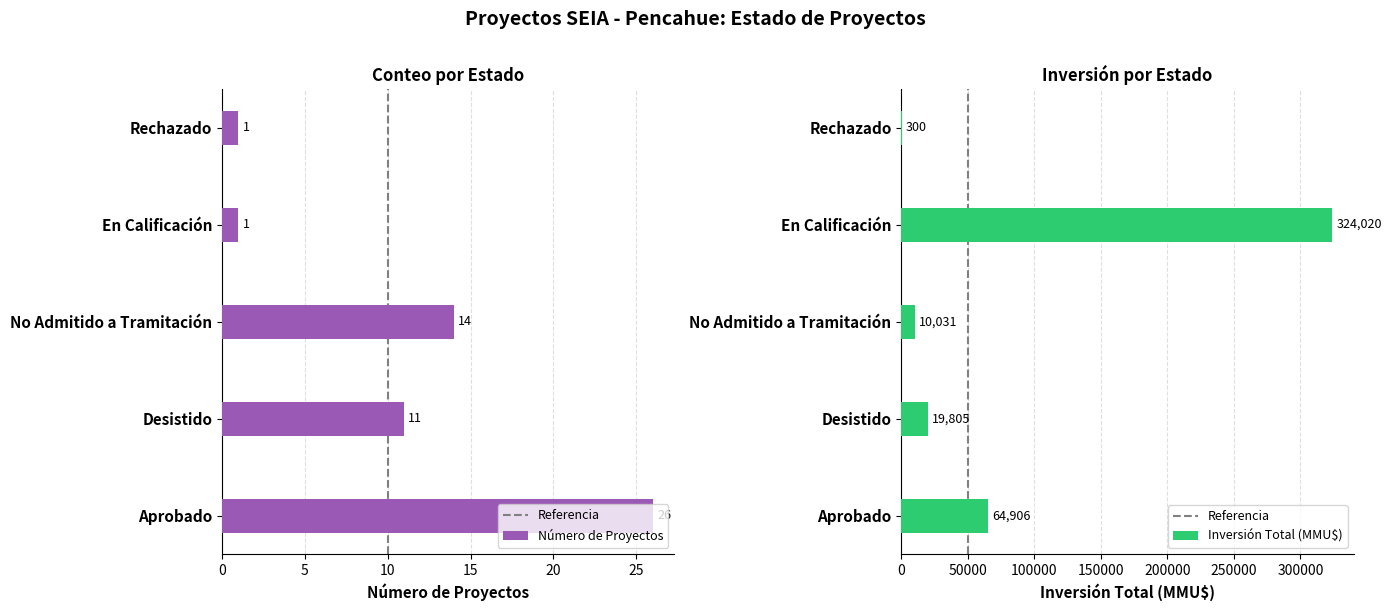

How many data points in Count are above 11?

2